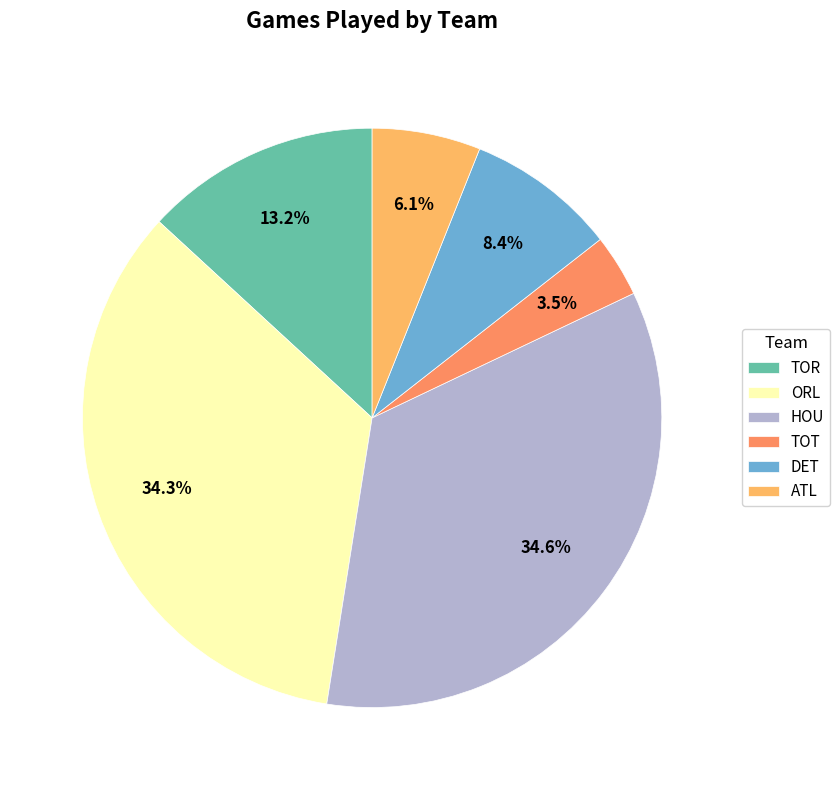

What is the smallest slice in the pie chart?

TOT